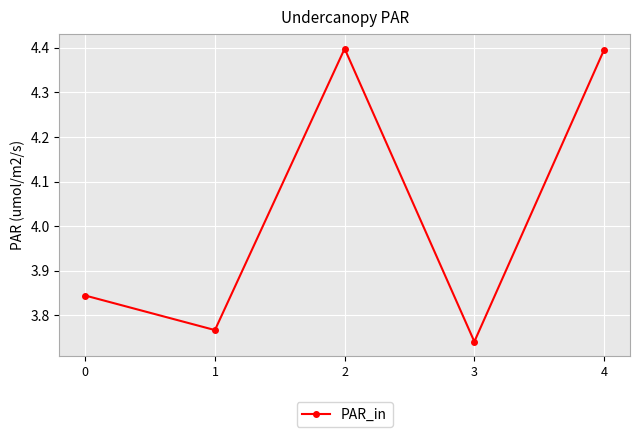

Which category has the lowest value across all series?

3